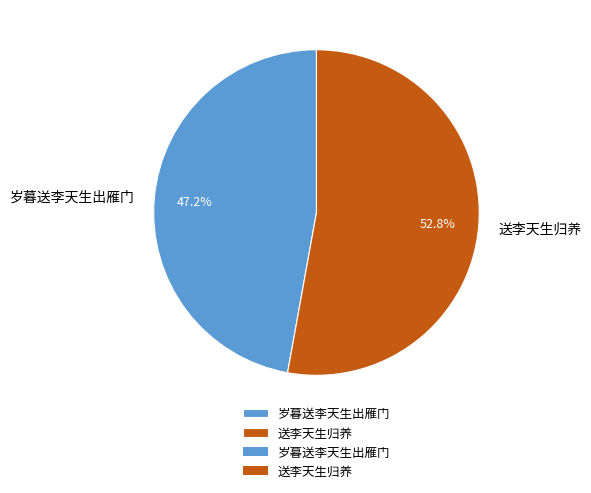

What portion of the pie excludes 岁暮送李天生出雁门?

52.8%